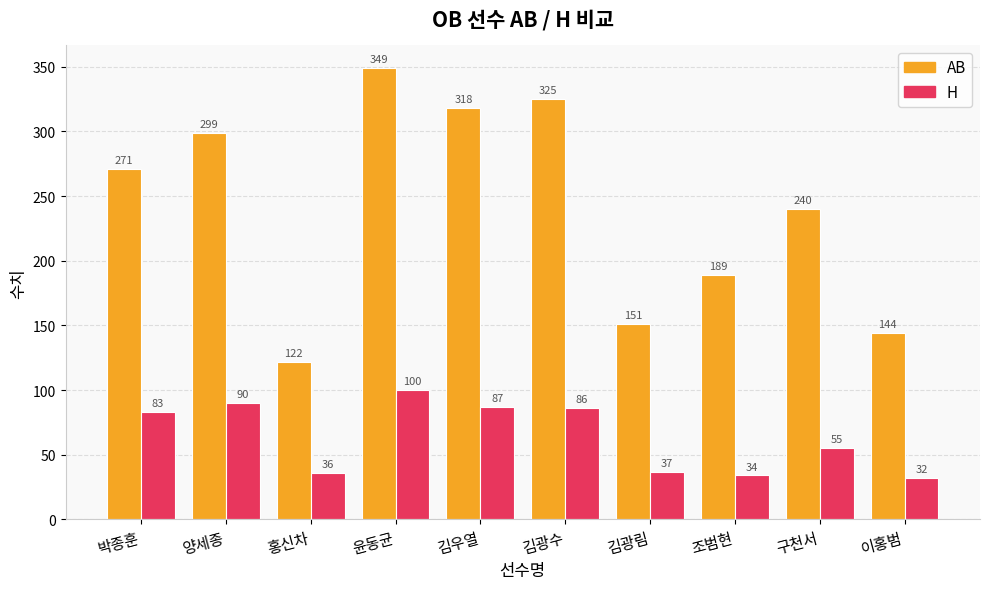

Reading left to right, extract all data points from this chart.

AB: 박종훈=271	양세종=299	홍신차=122	윤동균=349	김우열=318	김광수=325	김광림=151	조범현=189	구천서=240	이홍범=144
H: 박종훈=83	양세종=90	홍신차=36	윤동균=100	김우열=87	김광수=86	김광림=37	조범현=34	구천서=55	이홍범=32